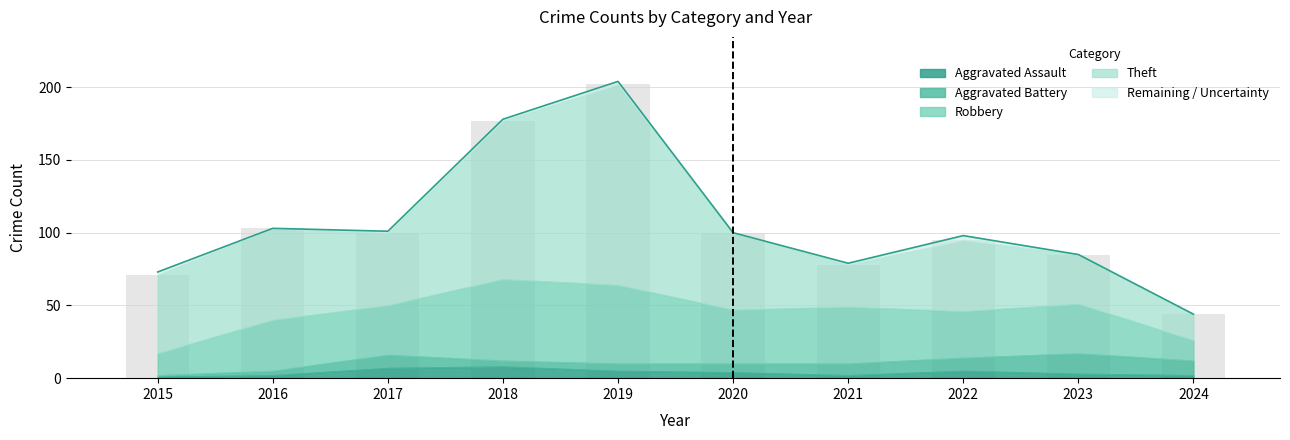

What is the average value of the Total series?

106